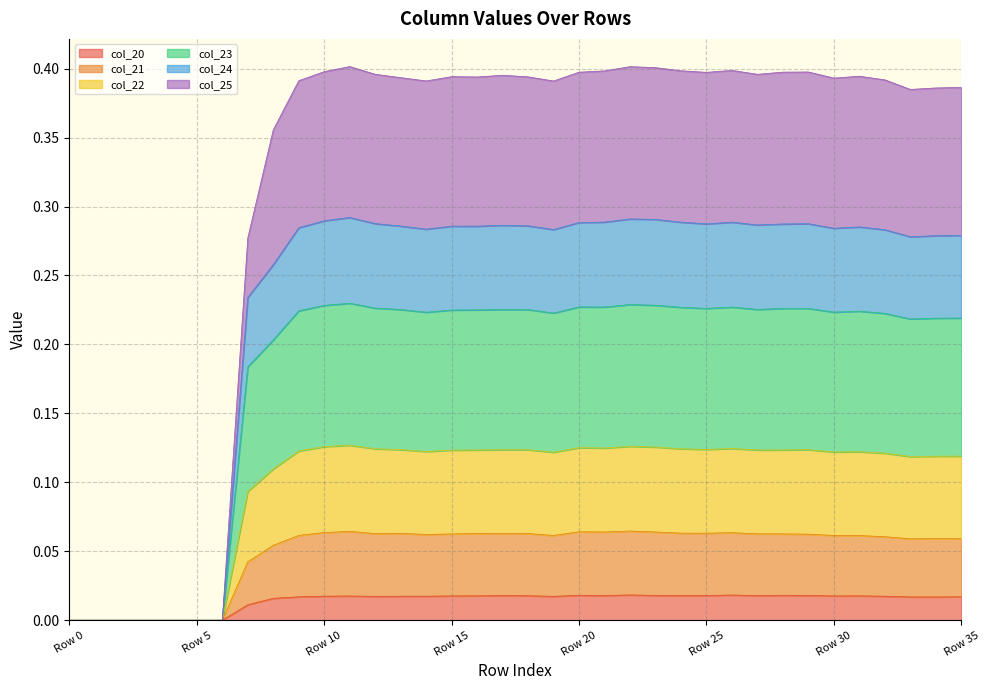

At Row 1, list the series in order from smallest to largest.

col_20, col_21, col_22, col_23, col_24, col_25